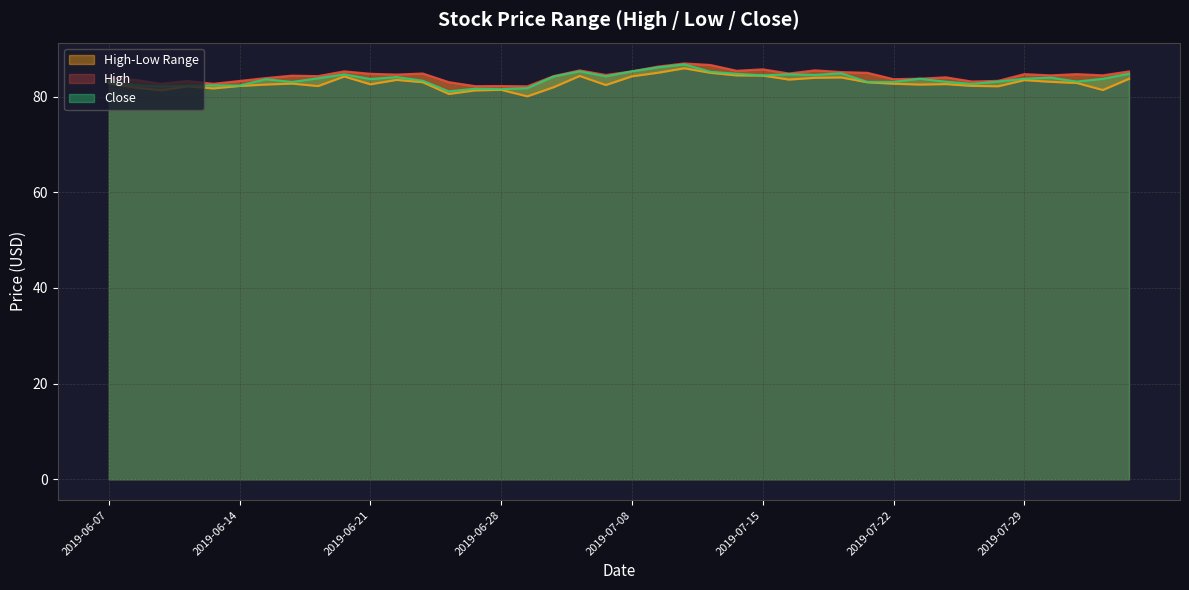

What is the highest value of the Close series?

86.7